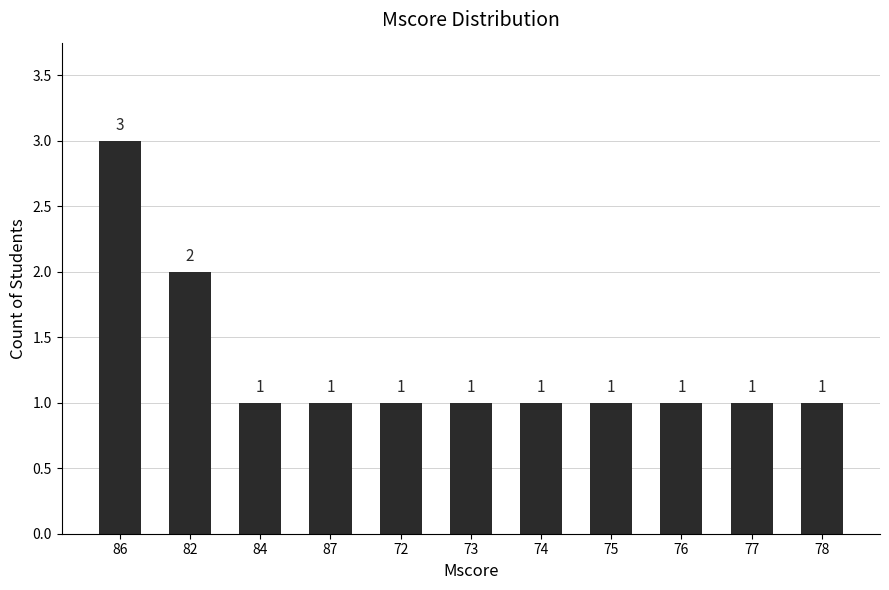

Approximately how many times larger is the value at 75 compared to 74?

1.0